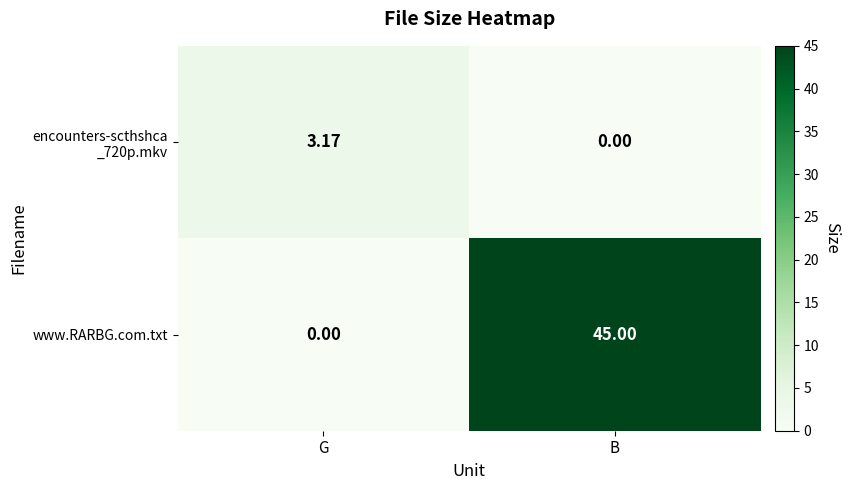

At which label does www.RARBG.com.txt reach its peak?

B